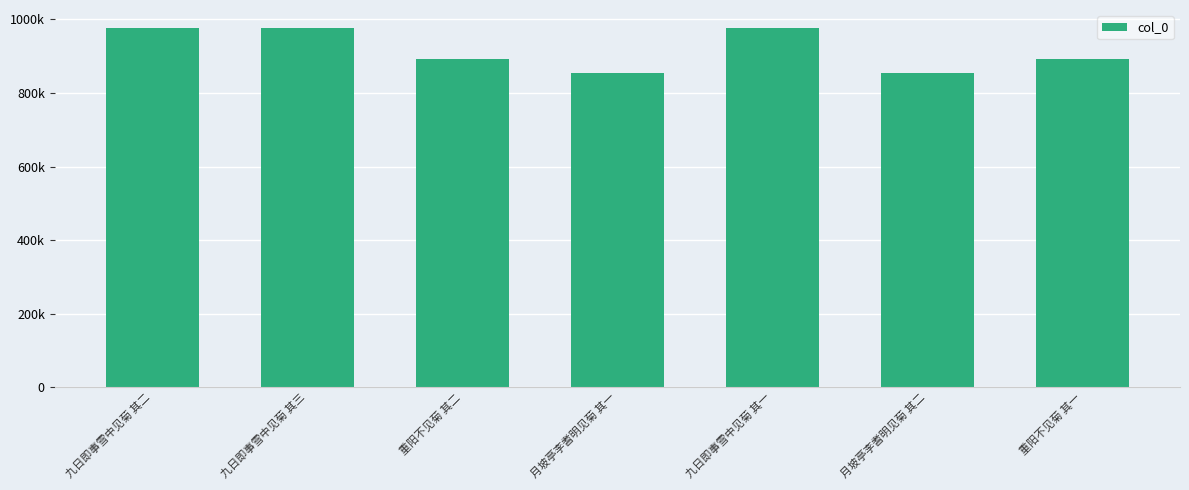

Which has a higher value, 月坡亭李耆明见菊 其一 or 重阳不见菊 其一?

重阳不见菊 其一